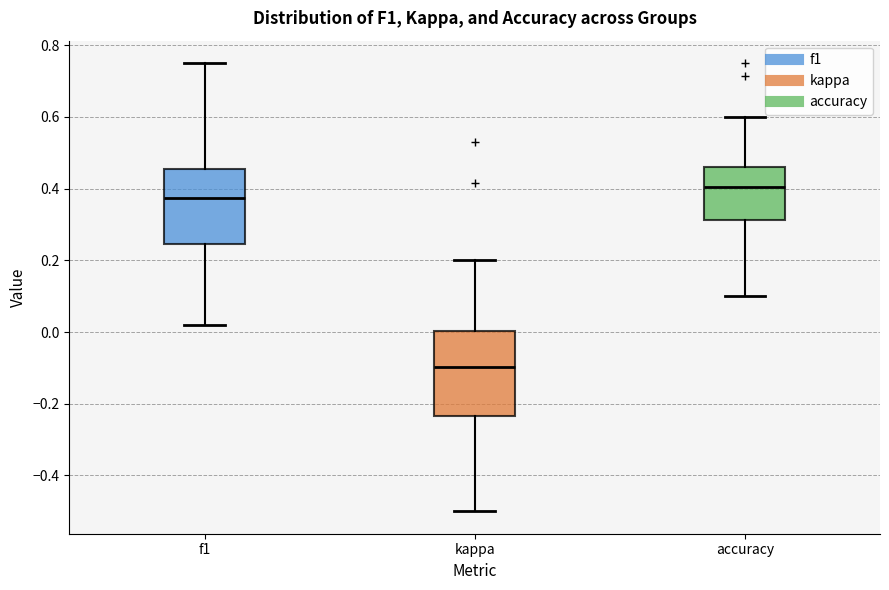

Which box is the tallest, from its lower edge to its upper edge?

kappa